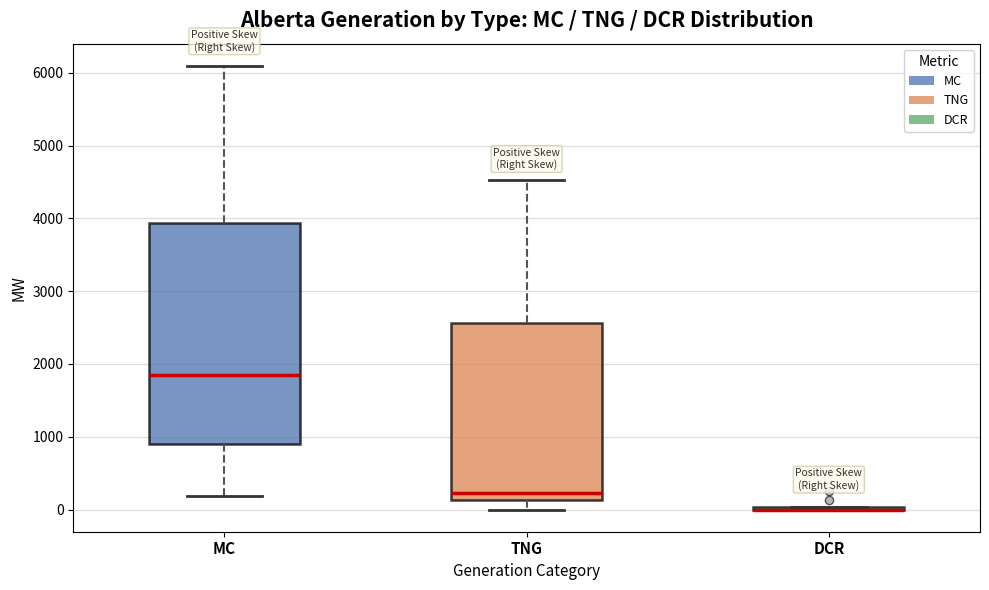

Reading left to right, transcribe this box plot: for each box, give where its median line is, the range the box spans, and where its two whiskers end, as read against the y-axis. The values are not printed on the chart, so give them approximately, as read against the axis.

MC: median 1900, box 900 to 3900, whiskers 200 to 6100
TNG: median 200, box 100 to 2600, whiskers 0 to 4500
DCR: box collapsed to a line at 0, whiskers 0 to 0